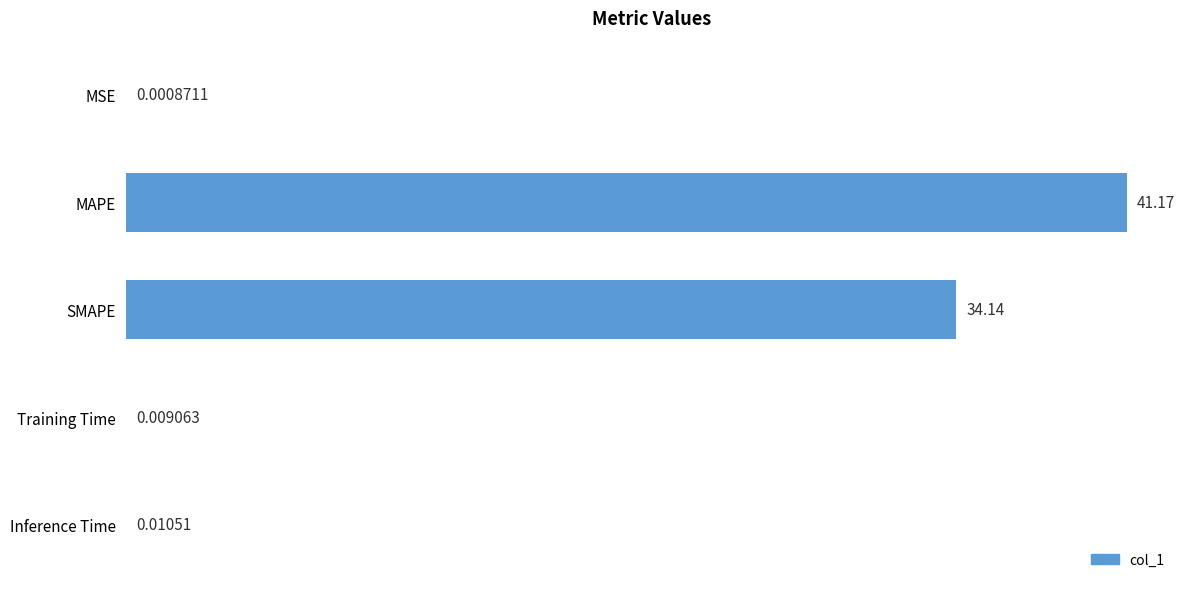

Which category has the highest value across all series?

MAPE